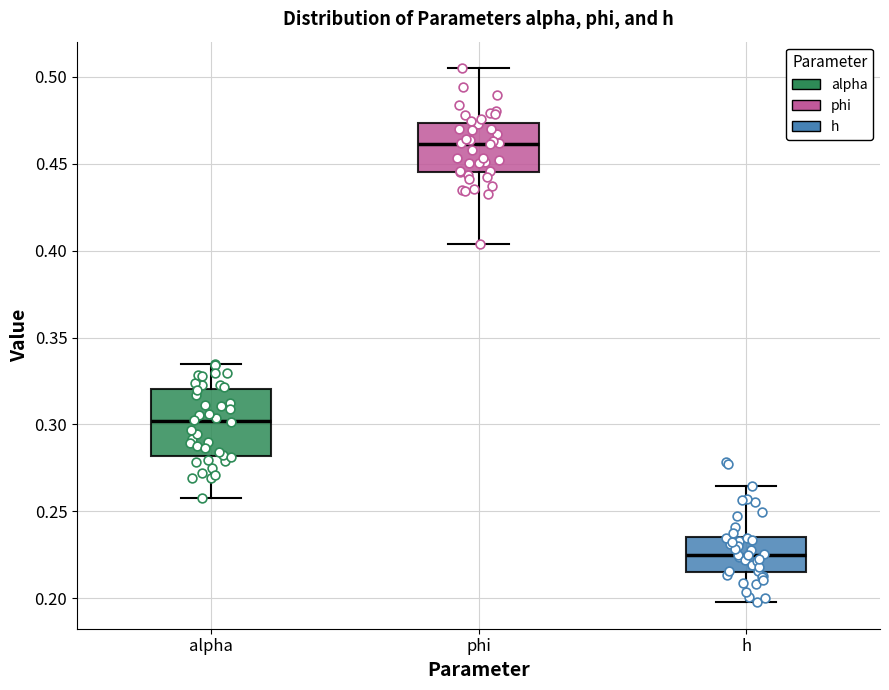

Reading left to right, transcribe this box plot: for each box, give where its median line is, the range the box spans, and where its two whiskers end, as read against the y-axis. The values are not printed on the chart, so give them approximately, as read against the axis.

alpha: median 0.300, box 0.280 to 0.320, whiskers 0.255 to 0.335
phi: median 0.460, box 0.445 to 0.475, whiskers 0.405 to 0.505
h: median 0.225, box 0.215 to 0.235, whiskers 0.200 to 0.265